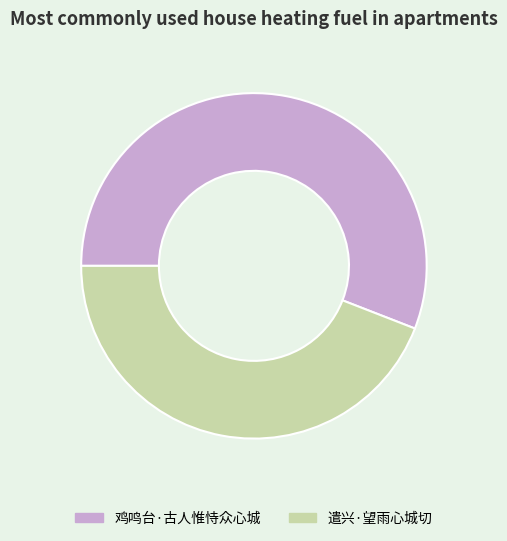

Is 遣兴·望雨心城切 the majority of the pie?

No